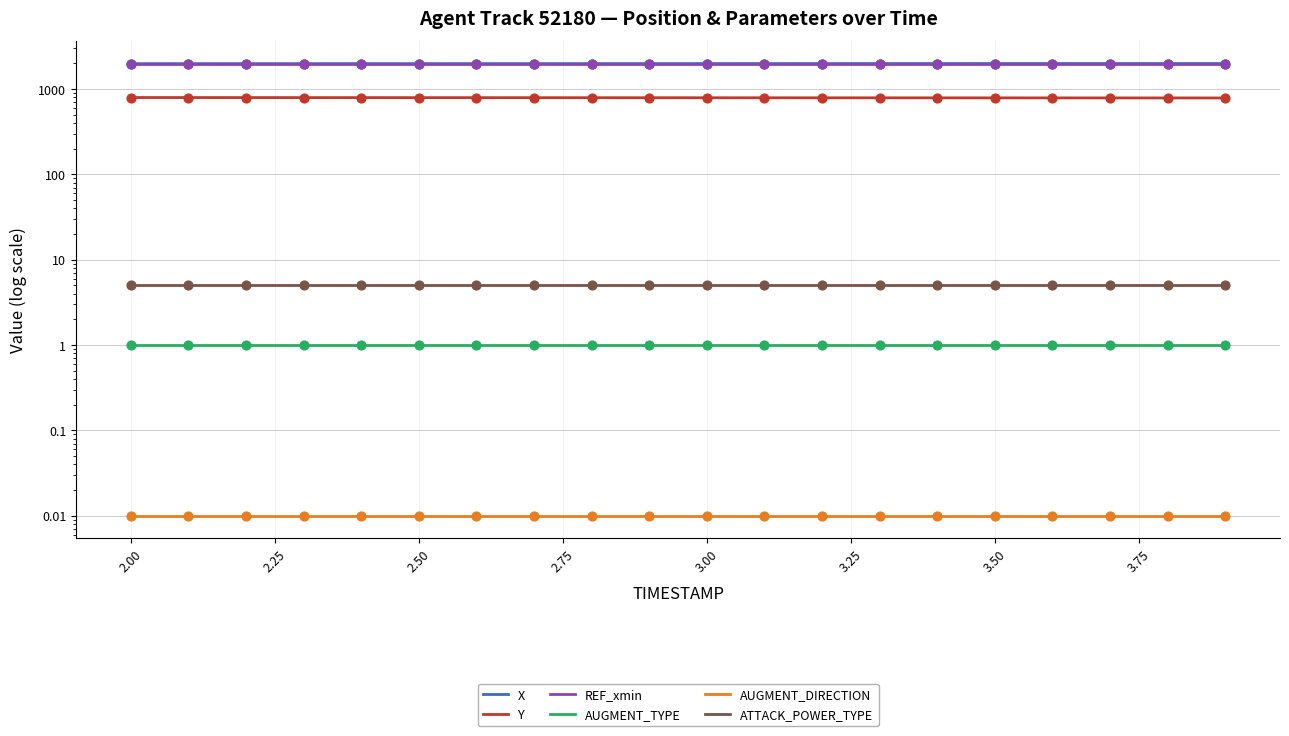

What are all the series names shown in the legend?

X, Y, REF_xmin, AUGMENT_TYPE, AUGMENT_DIRECTION, ATTACK_POWER_TYPE